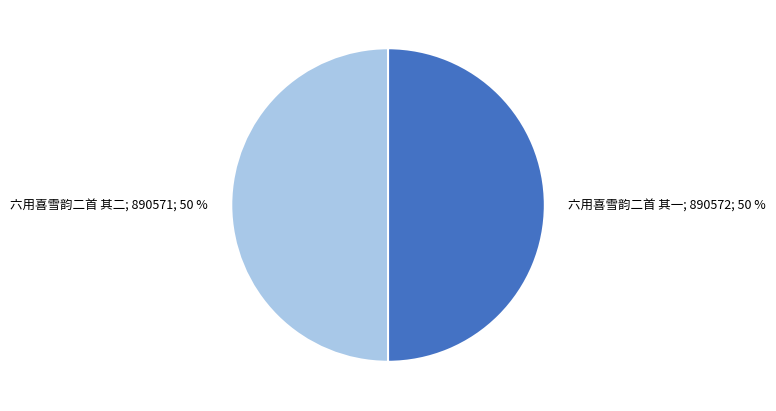

Is the sum of 六用喜雪韵二首 其一; 890572; 50 % and 六用喜雪韵二首 其二; 890571; 50 % greater than half?

Yes